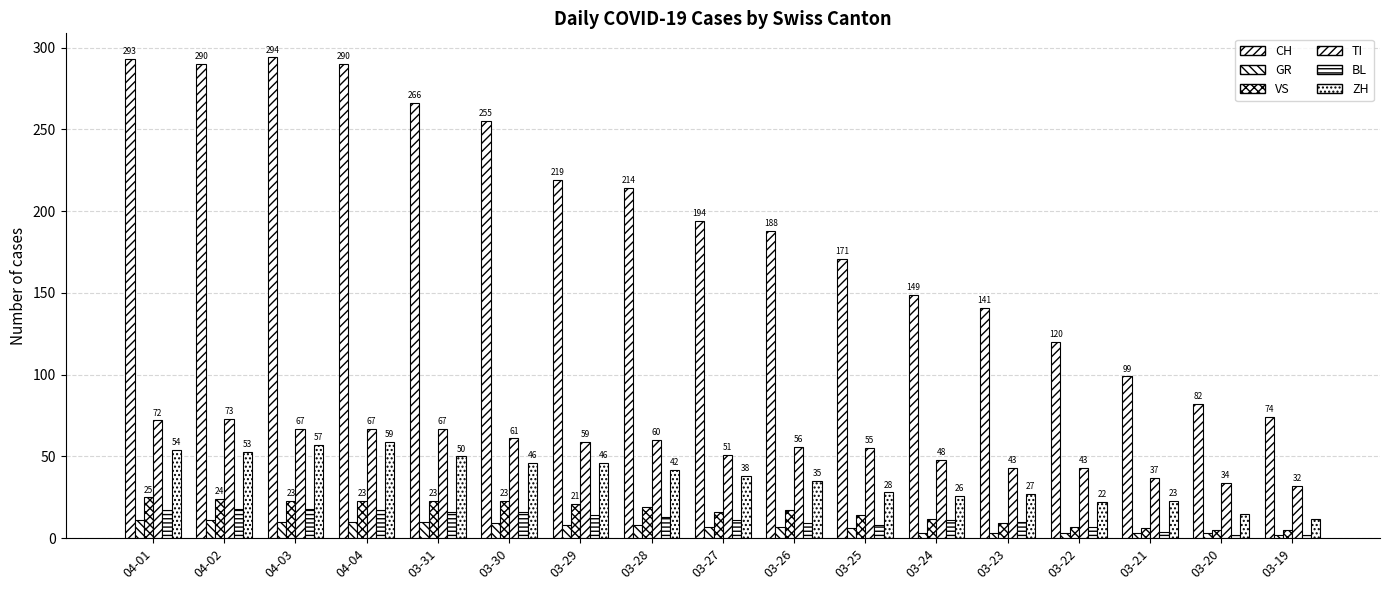

What is the sum of the TI values at 03-27 and 03-19?

83